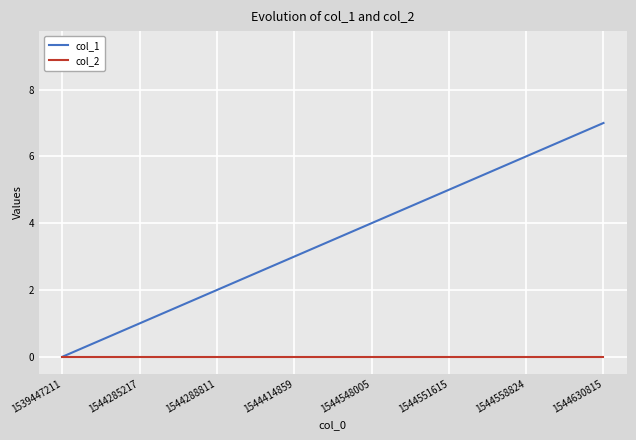

List the series in order of their overall mean, highest first.

col_1, col_2